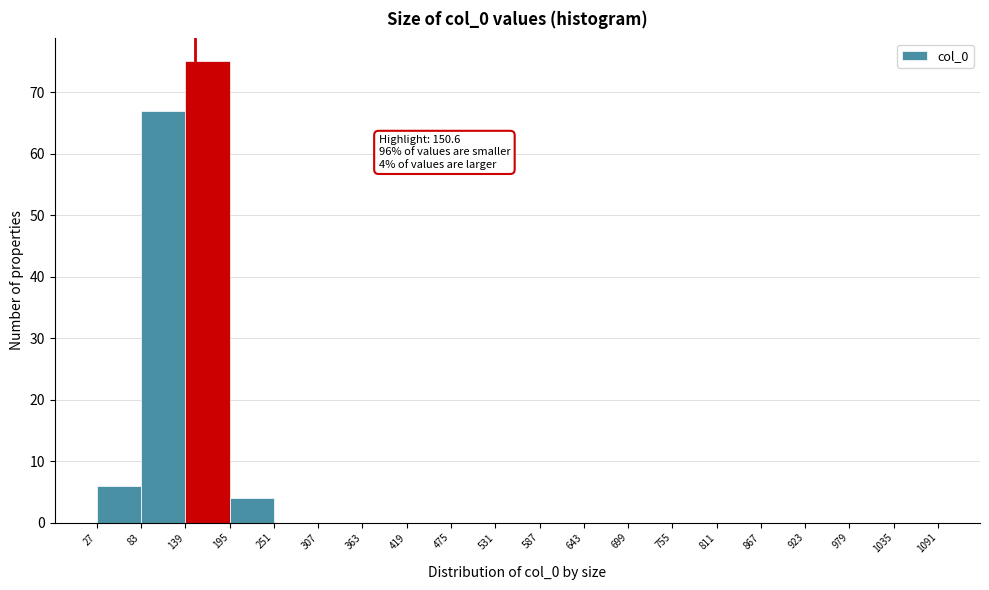

Which range on the x-axis has the tallest bar?

139 to 195